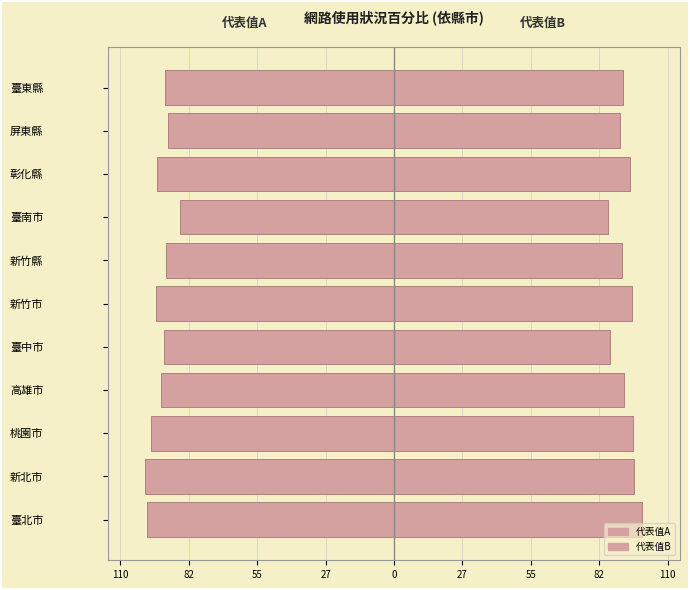

True or false: 代表值B has a value of 26.9 at 屏東縣.

False